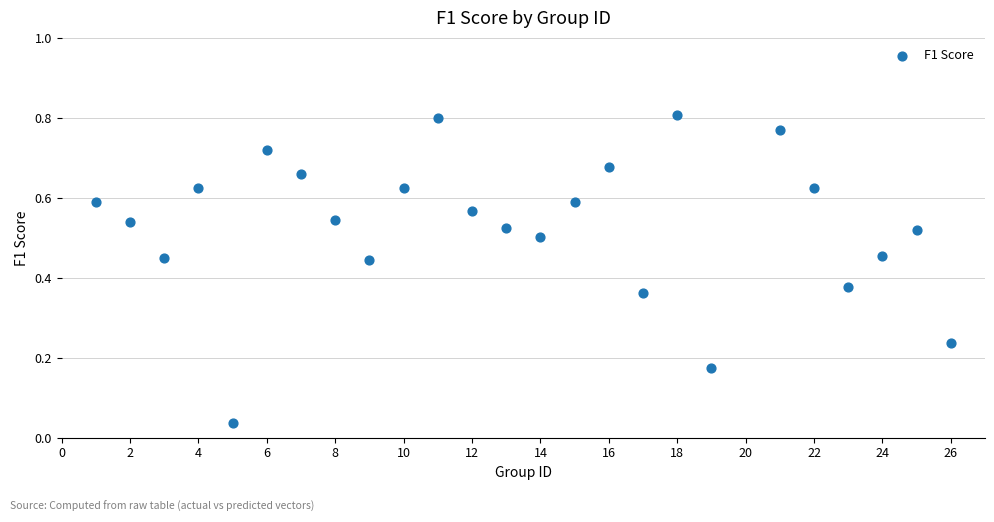

What is the range of X values (max minus min)?

25.0